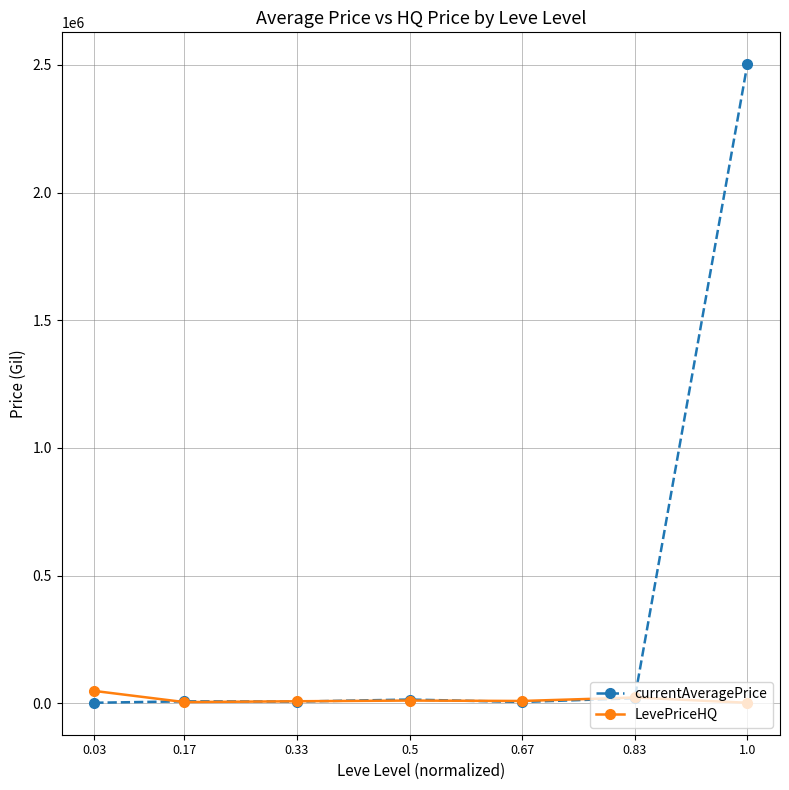

The value of currentAveragePrice at 1.0 is 2502156.2. True or false?

True